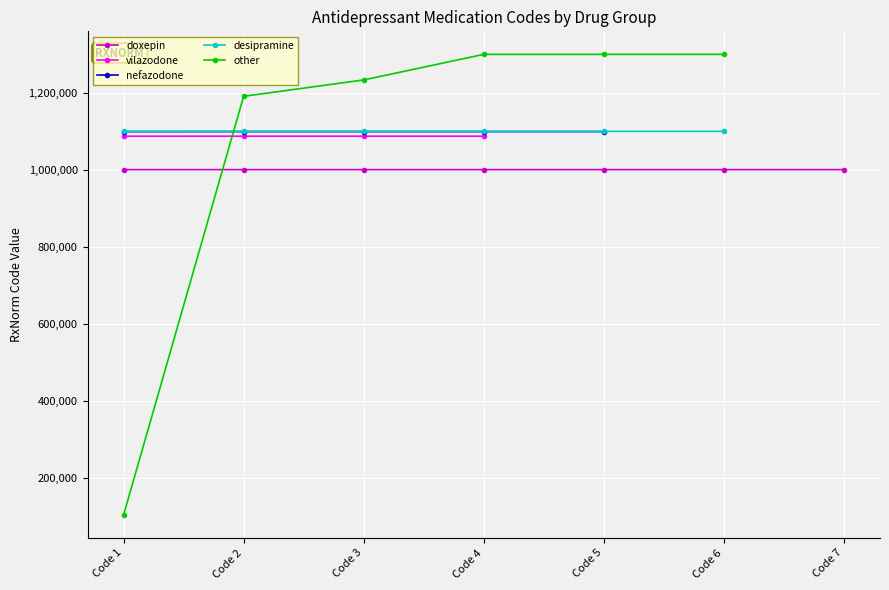

Which series has the widest spread of values?

other